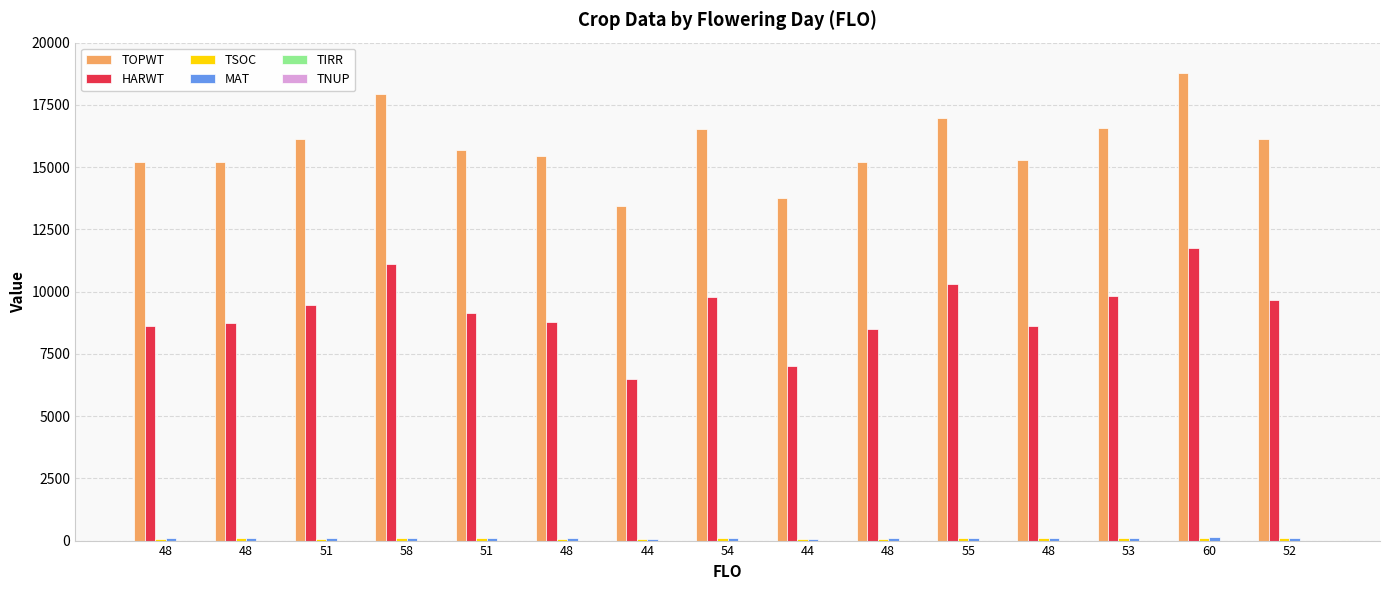

What is the average value of the TSOC series?

89